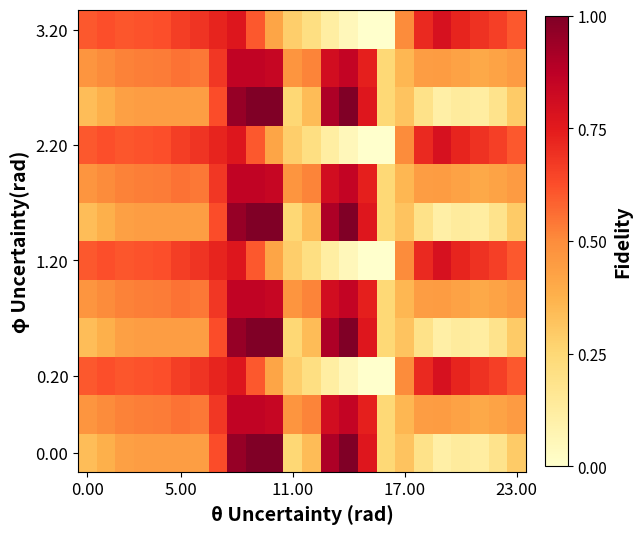

How many categories are shown in the chart?

24